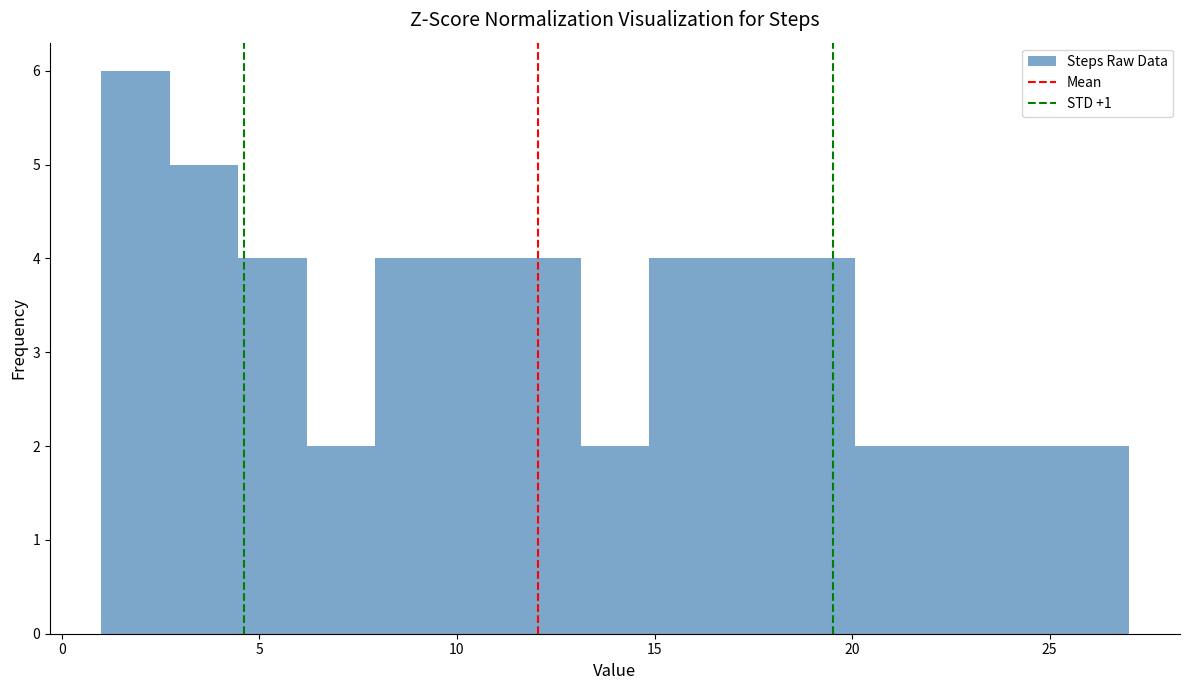

Read against the x-axis, roughly where is the centre of the tallest bar?

2.0